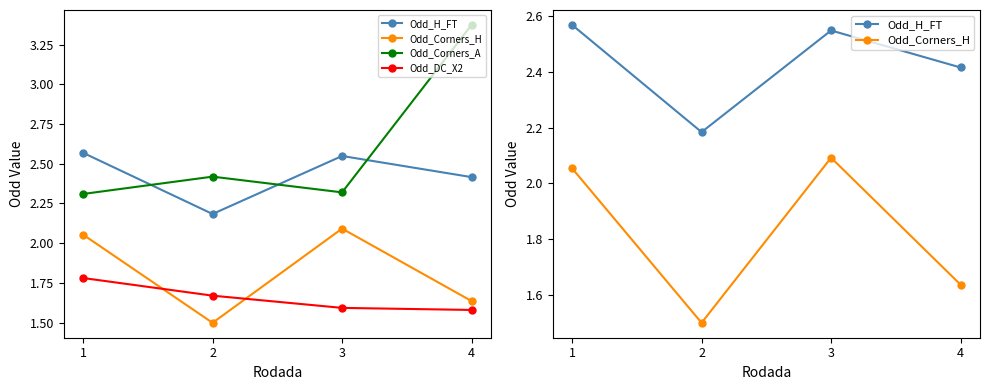

How many intersections are there between Odd_H_FT and Odd_Corners_A?

3